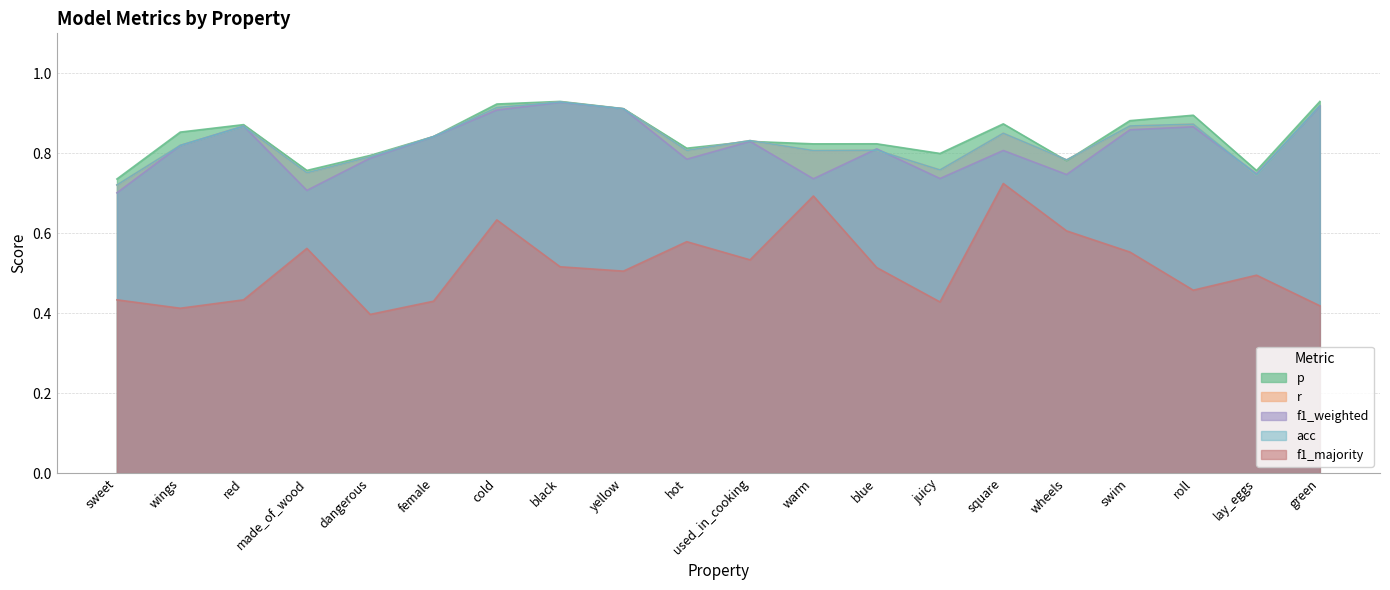

List the series in order of their peak value, lowest first.

f1_majority, f1_weighted, r, acc, p